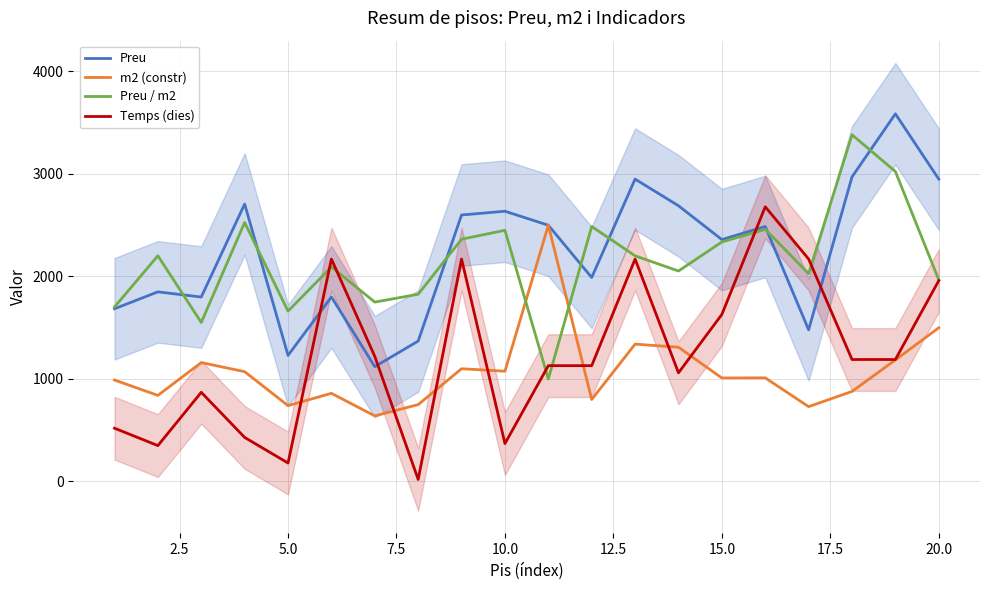

After their last crossing, which series has the higher values: Temps (dies) or Preu?

Preu